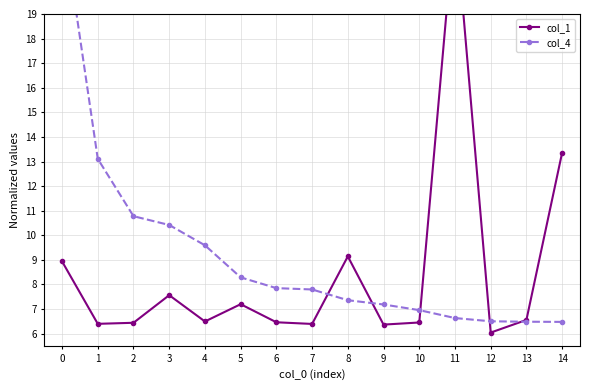

Between 5 and 9, which series saw the biggest shift?

col_4